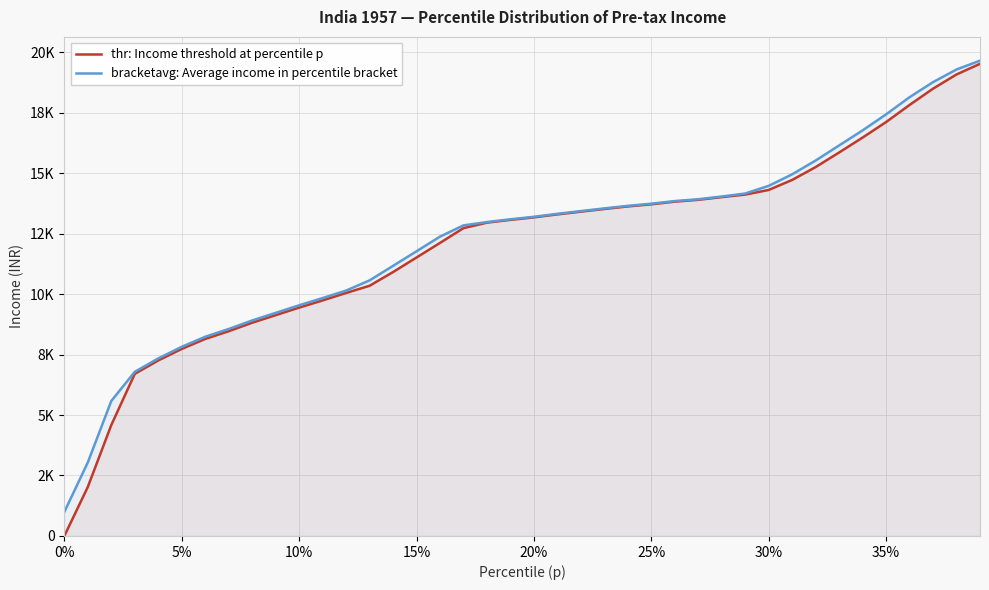

Which series has the largest range (max minus min)?

thr: Income threshold at percentile p